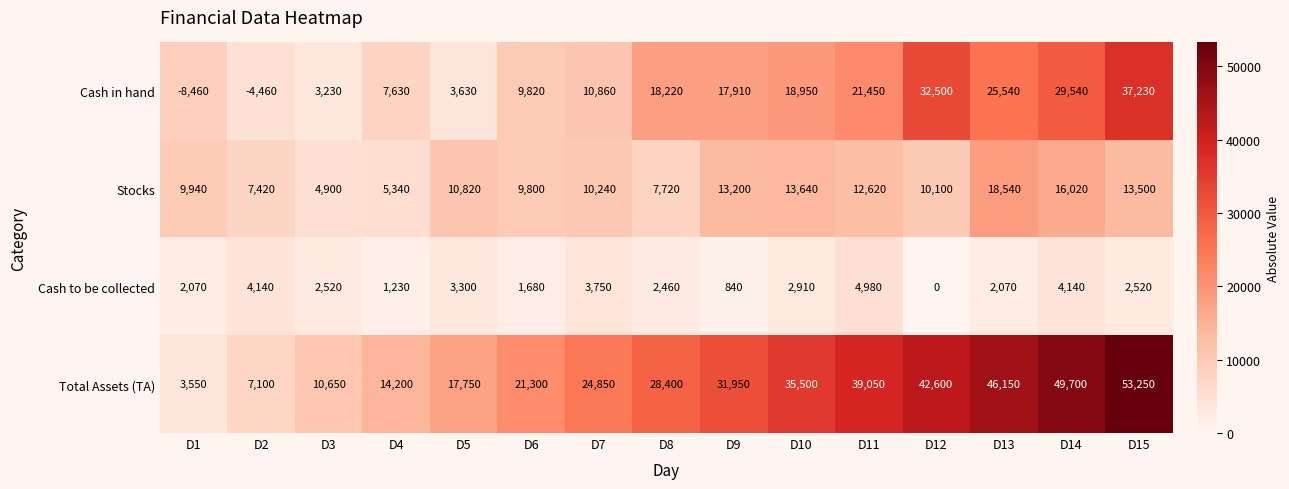

Which category has the lowest value across all series?

D1